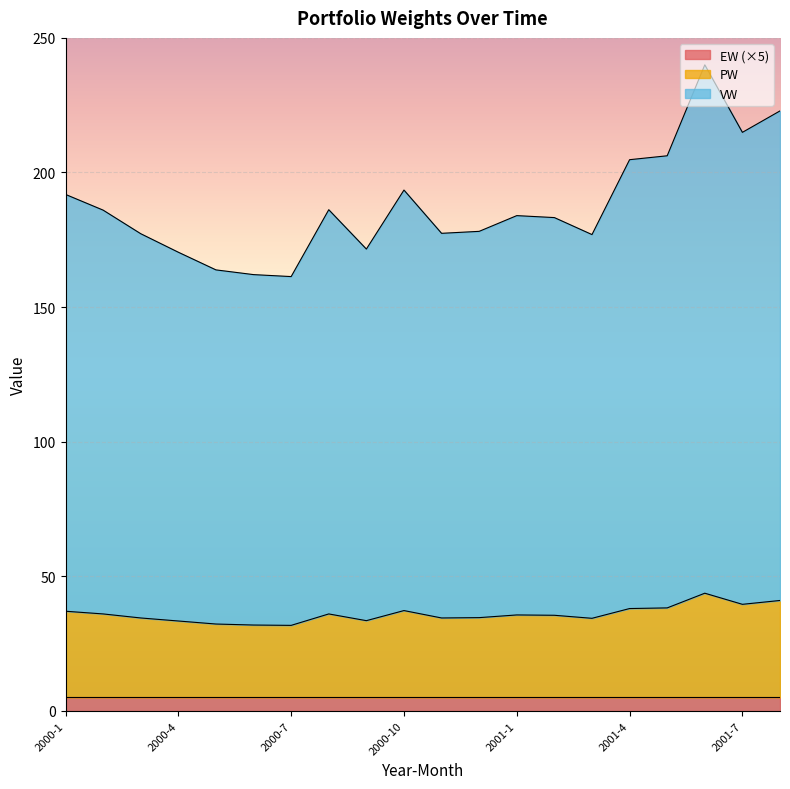

Does the chart display data point markers on the line(s)?

No